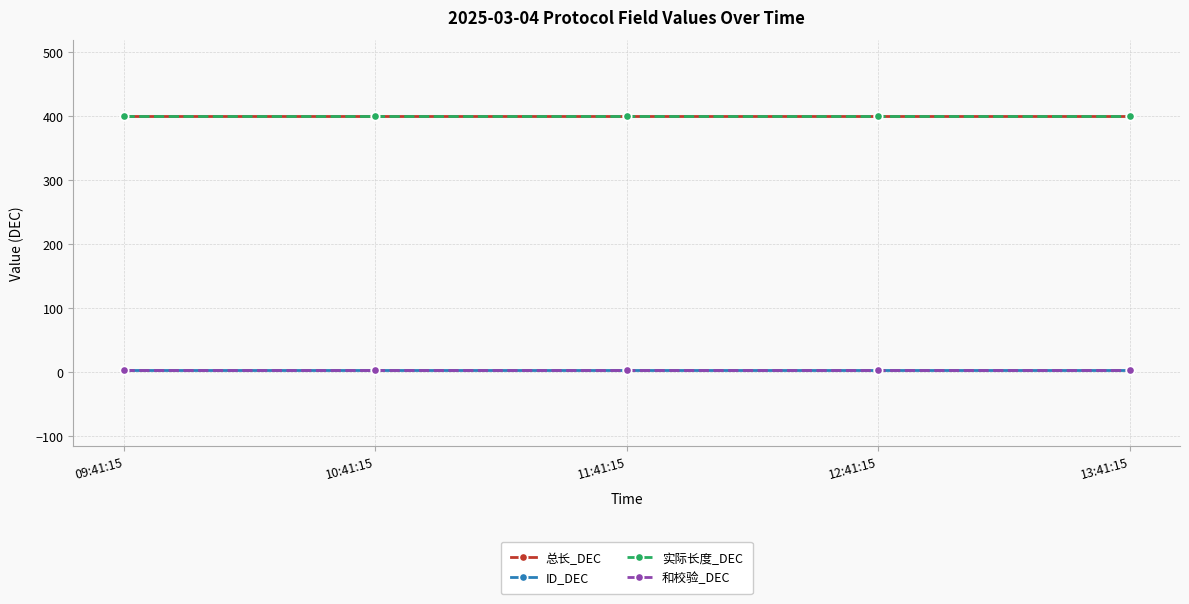

Is this an area chart (filled region under the line)?

No